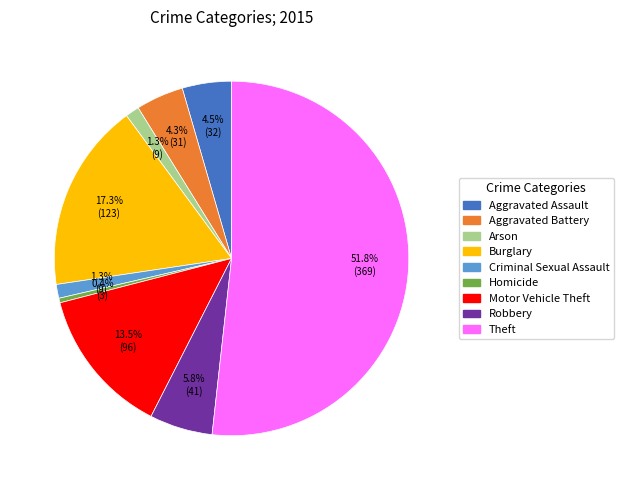

What is the majority slice?

Theft